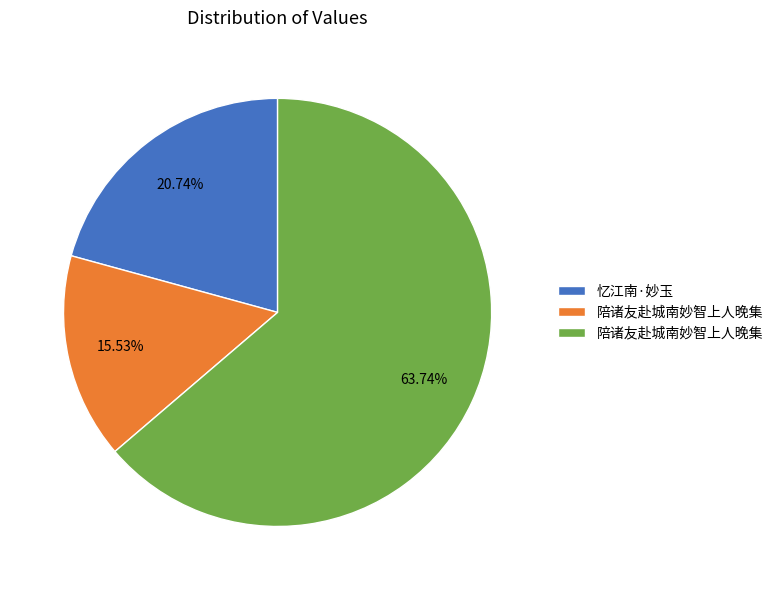

Does any single category account for the majority?

Yes